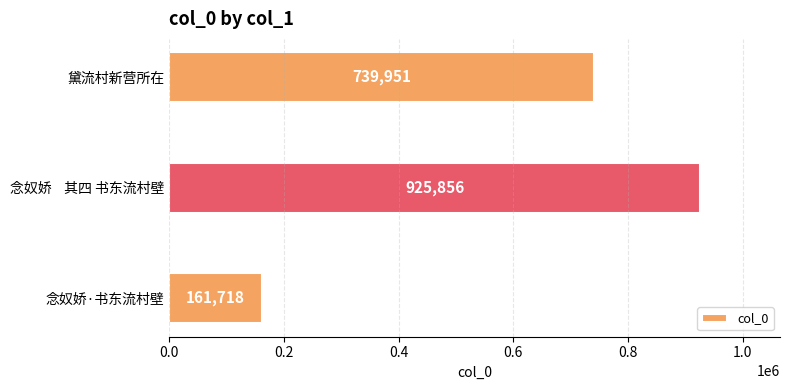

List the labels in order of value, smallest first.

念奴娇·书东流村壁, 黛流村新营所在, 念奴娇    其四 书东流村壁